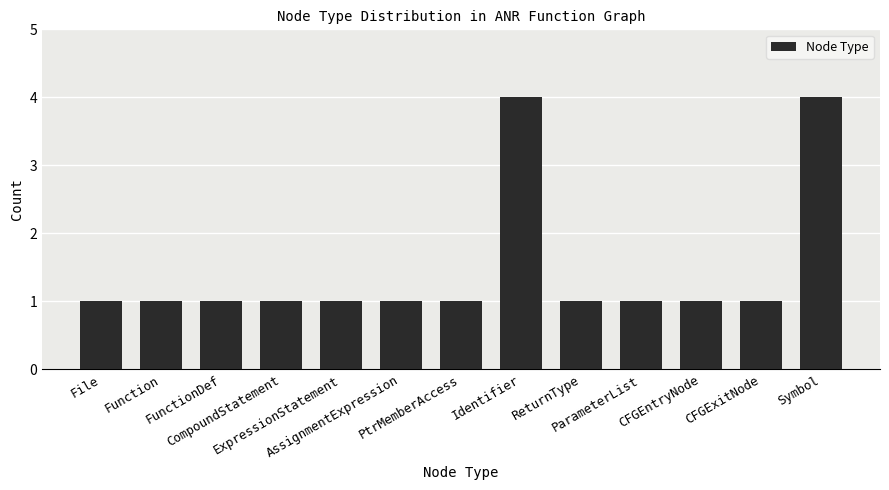

Are the bars grouped side by side (vs. stacked)?

No